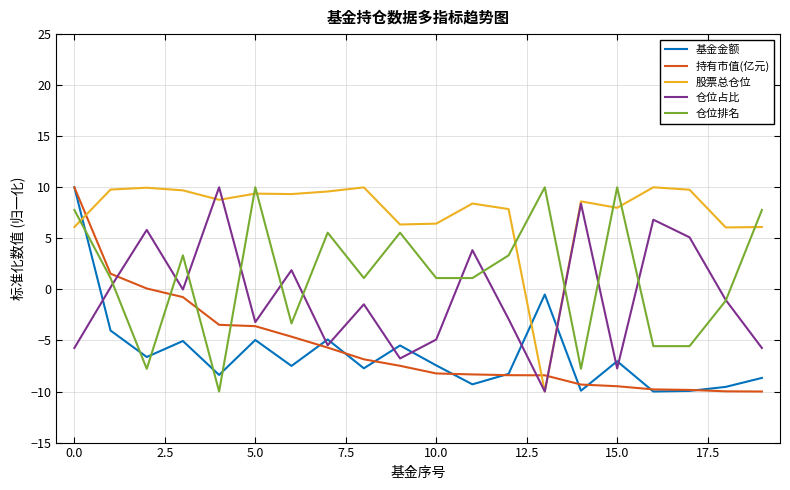

What is the maximum value shown in the chart?

10.0